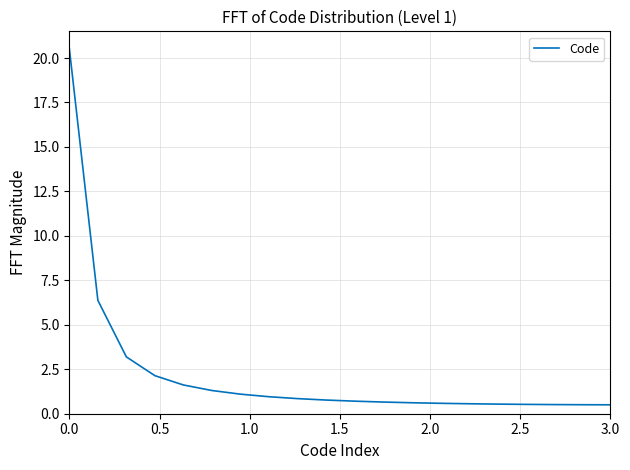

What is the difference between the maximum and minimum values?

20.0